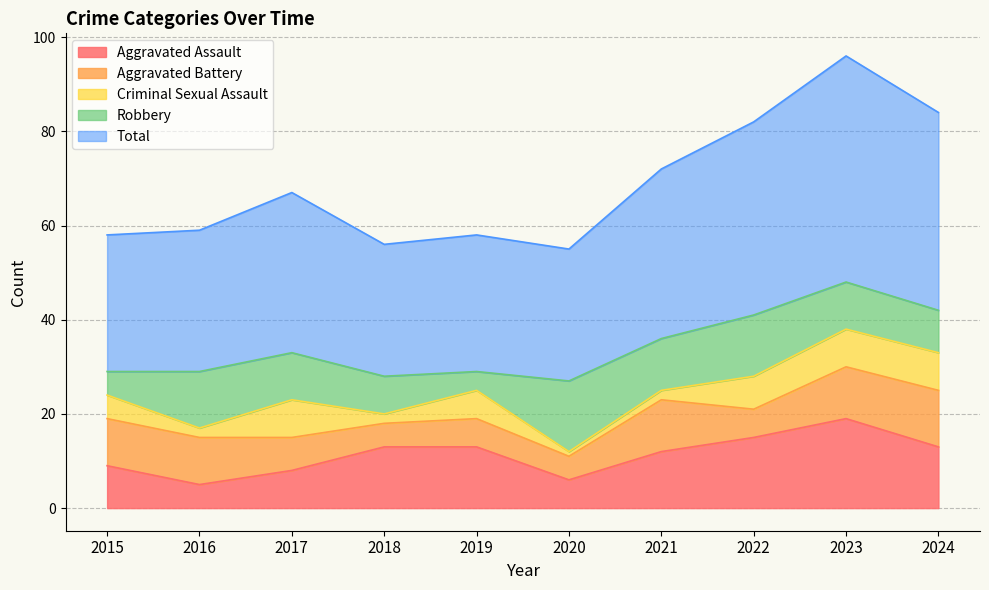

What are all the series names shown in the legend?

Aggravated Assault, Aggravated Battery, Criminal Sexual Assault, Robbery, Total